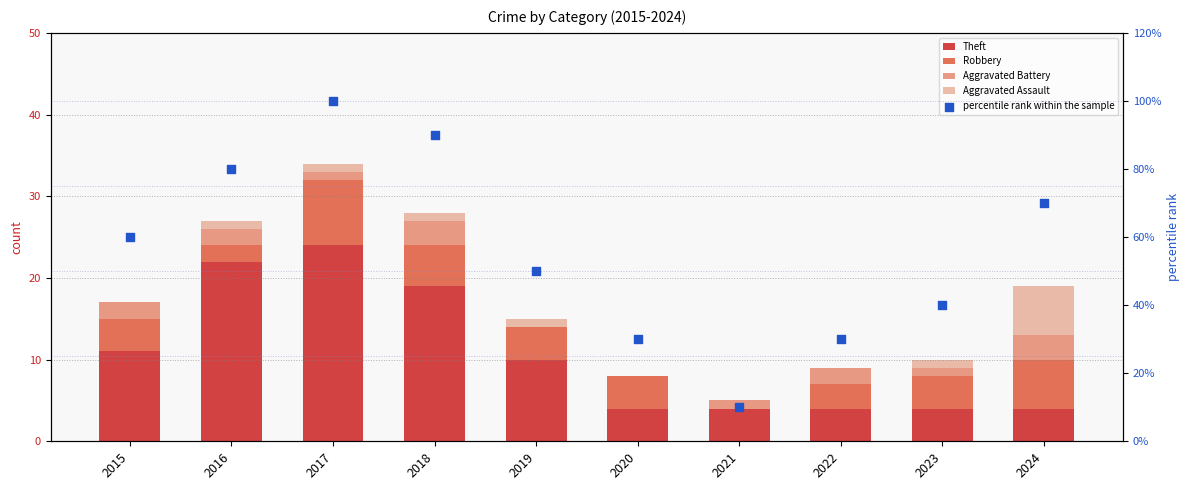

At how many categories does at least one series exceed 45?

6